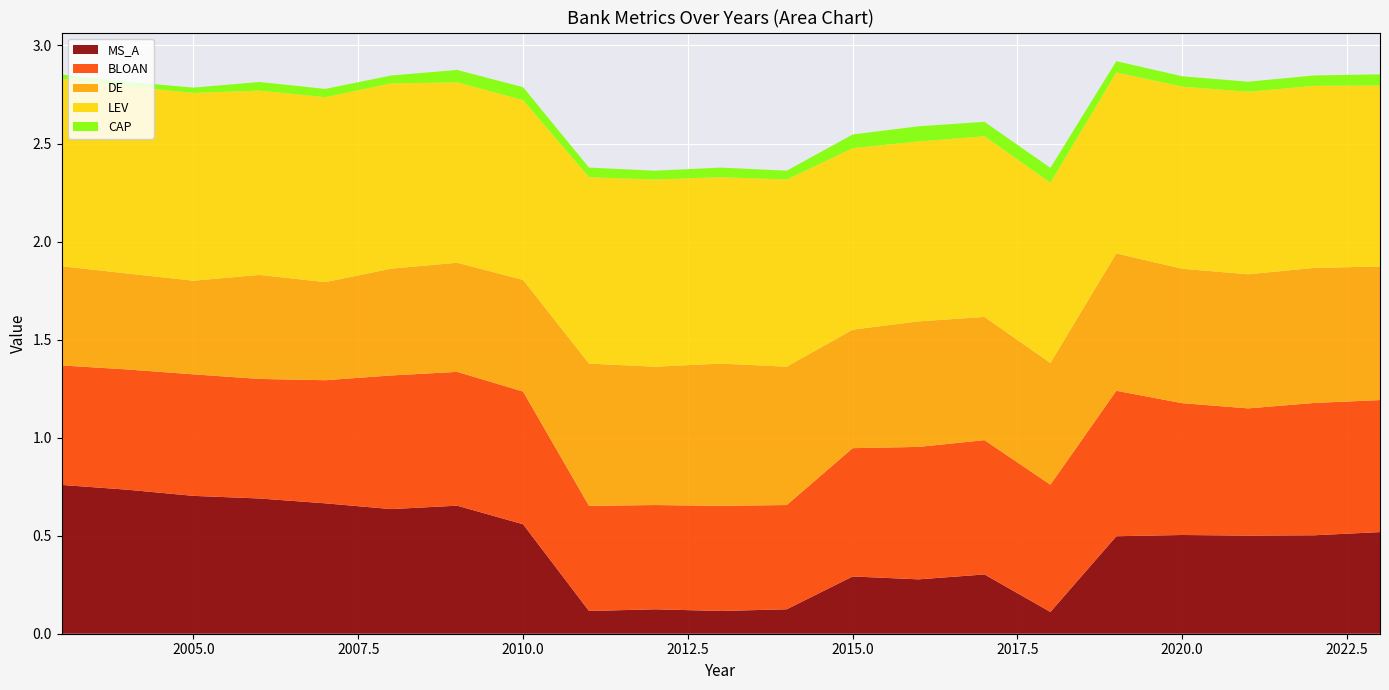

Reading left to right, what are all the values shown in this chart?

MS_A: 0.8	0.7	0.7	0.7	0.7	0.6	0.7	0.6	0.1	0.1	0.1	0.1	0.3	0.3	0.3	0.1	0.5	0.5	0.5	0.5	0.5
BLOAN: 0.6	0.6	0.6	0.6	0.6	0.7	0.7	0.7	0.5	0.5	0.5	0.5	0.7	0.7	0.7	0.6	0.7	0.7	0.6	0.7	0.7
DE: 0.5	0.5	0.5	0.5	0.5	0.5	0.6	0.6	0.7	0.7	0.7	0.7	0.6	0.6	0.6	0.6	0.7	0.7	0.7	0.7	0.7
LEV: 1.0	1.0	1.0	0.9	0.9	0.9	0.9	0.9	1.0	1.0	1.0	1.0	0.9	0.9	0.9	0.9	0.9	0.9	0.9	0.9	0.9
CAP: 0.0	0.0	0.0	0.0	0.0	0.0	0.1	0.1	0.0	0.0	0.0	0.0	0.1	0.1	0.1	0.1	0.1	0.1	0.1	0.1	0.1